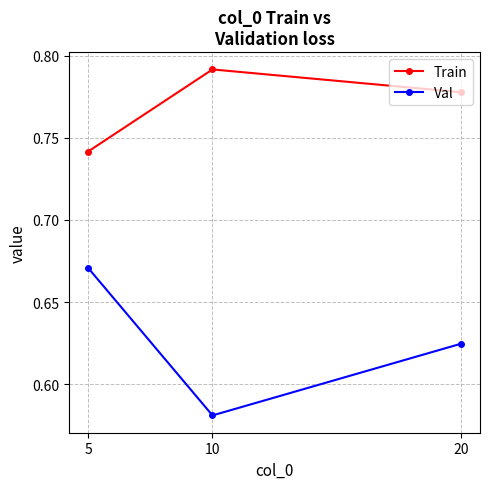

Count the number of data series in this chart.

2